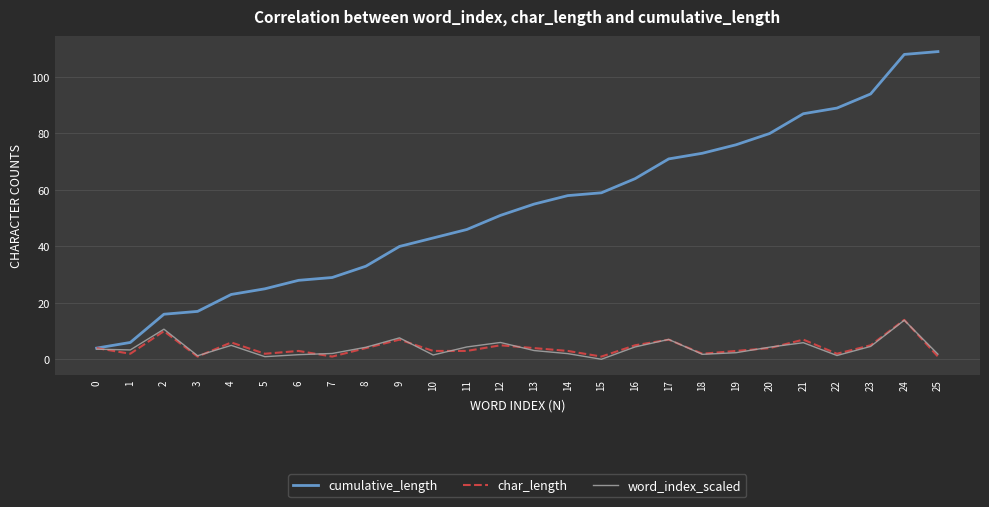

How many lines are shown in the chart?

3